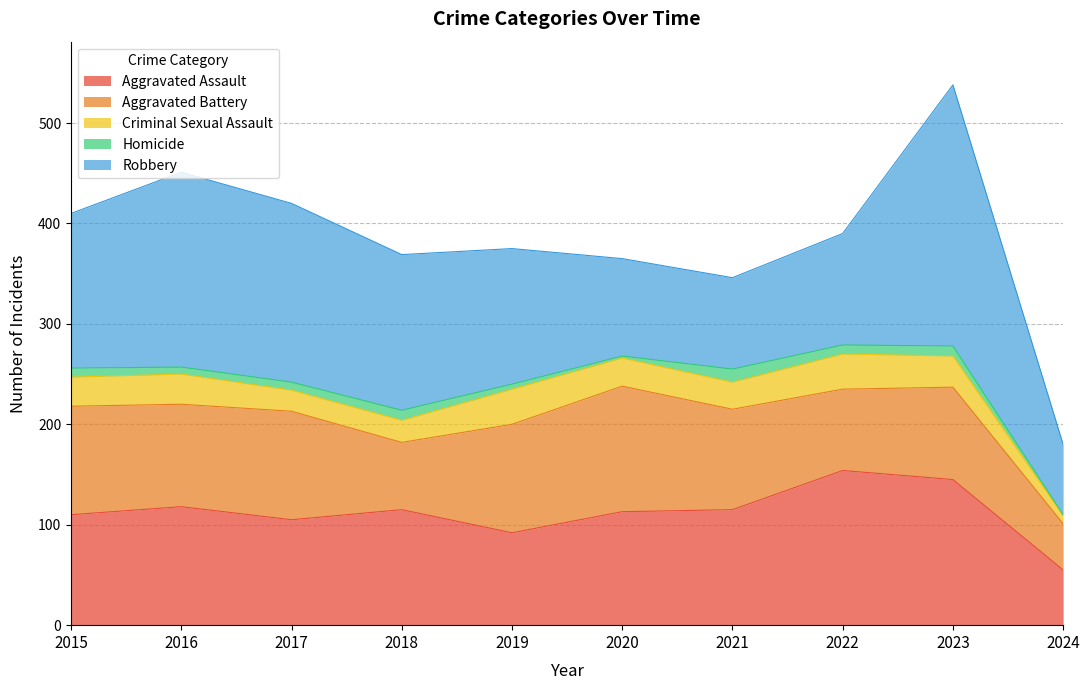

Reading left to right, extract all data points from this chart.

Aggravated Assault: 2015=110	2016=118	2017=105	2018=115	2019=92	2020=113	2021=115	2022=154	2023=145	2024=55
Aggravated Battery: 2015=108	2016=102	2017=108	2018=67	2019=108	2020=125	2021=100	2022=81	2023=92	2024=46
Criminal Sexual Assault: 2015=29	2016=30	2017=21	2018=22	2019=35	2020=28	2021=27	2022=35	2023=31	2024=8
Homicide: 2015=9	2016=7	2017=8	2018=10	2019=5	2020=2	2021=13	2022=9	2023=10	2024=1
Robbery: 2015=154	2016=194	2017=178	2018=155	2019=135	2020=97	2021=91	2022=111	2023=260	2024=70